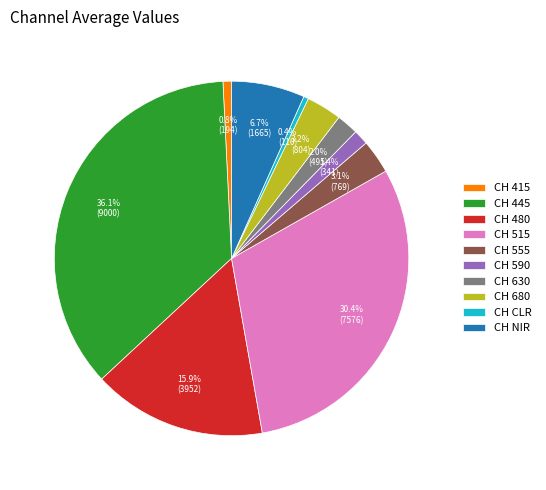

The CH 590 slice represents 11% of the pie. True or false?

False